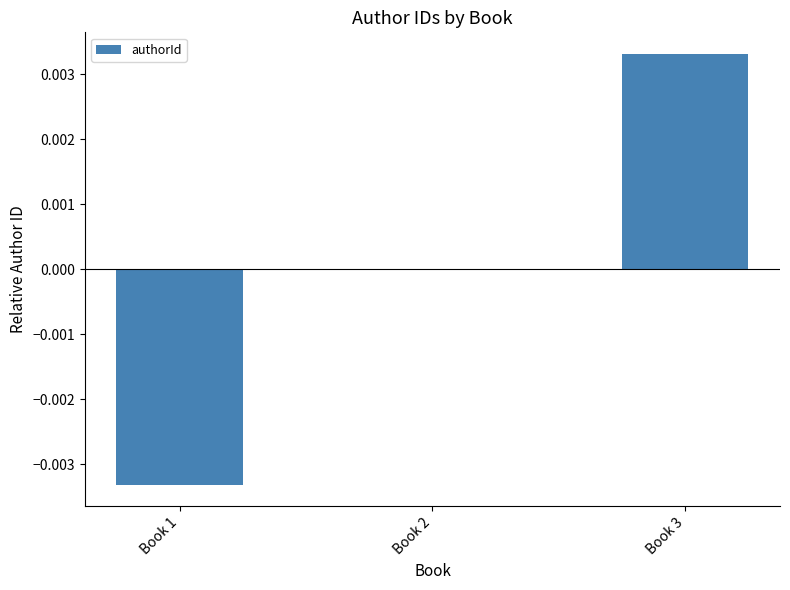

Which label corresponds to the largest value in the chart?

Book 3